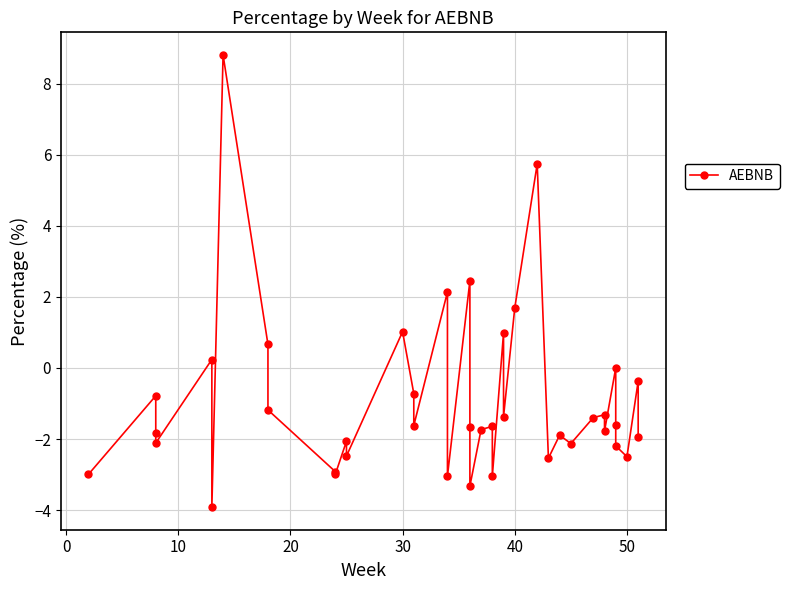

How many values exceed -1?

13